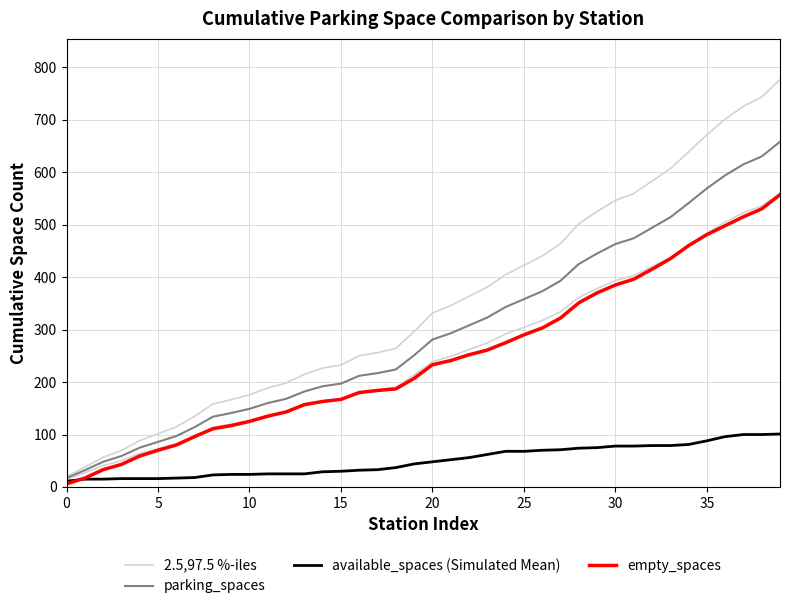

What value does the 2.5,97.5 %-iles series have at 35?

671.4